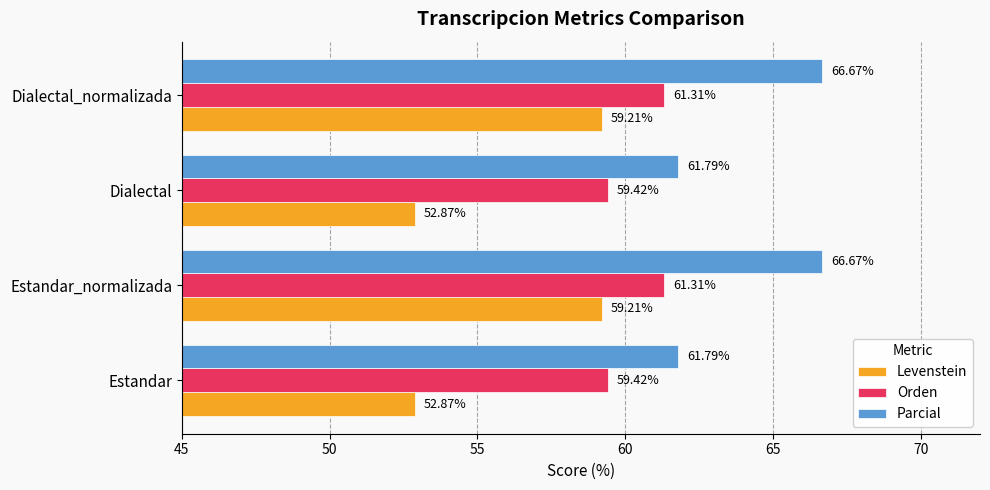

Is the value of Orden at Estandar_normalizada greater than the value of Parcial at Dialectal?

No